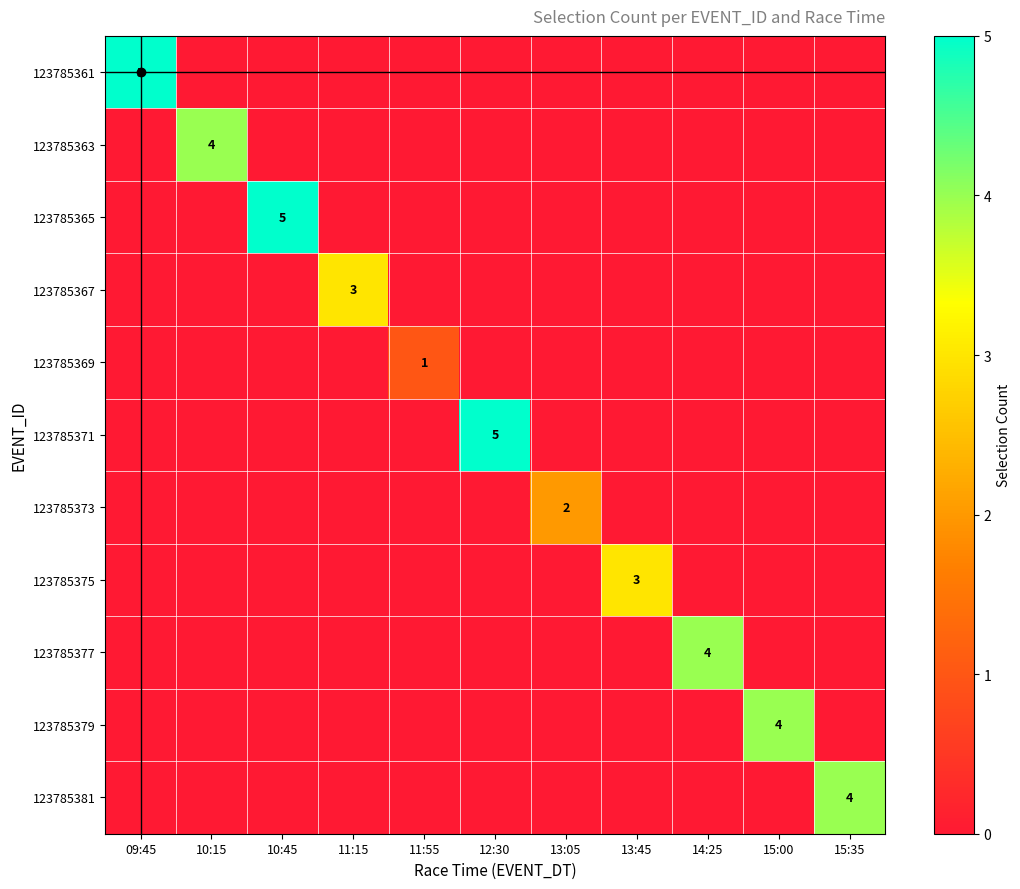

What is the difference between the 123785365 values at 11:15 and 10:45?

5